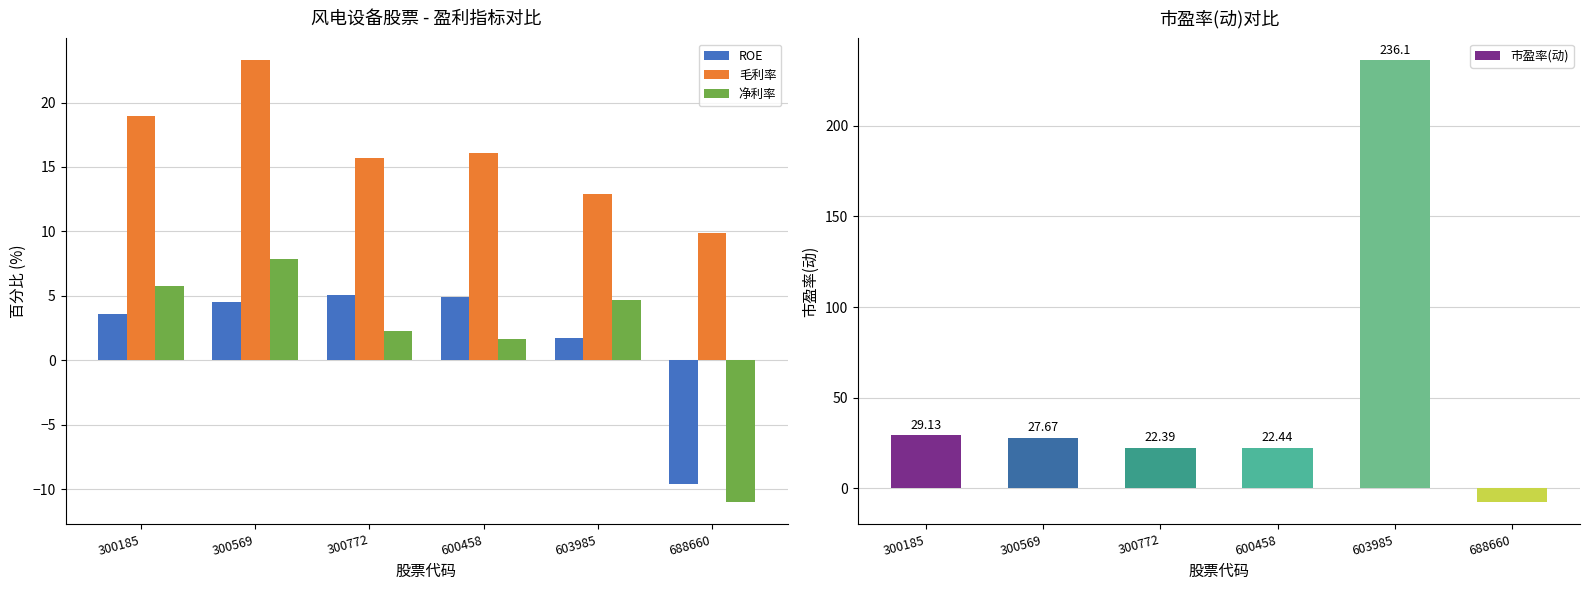

Between 300772 and 600458, which is larger?

300772